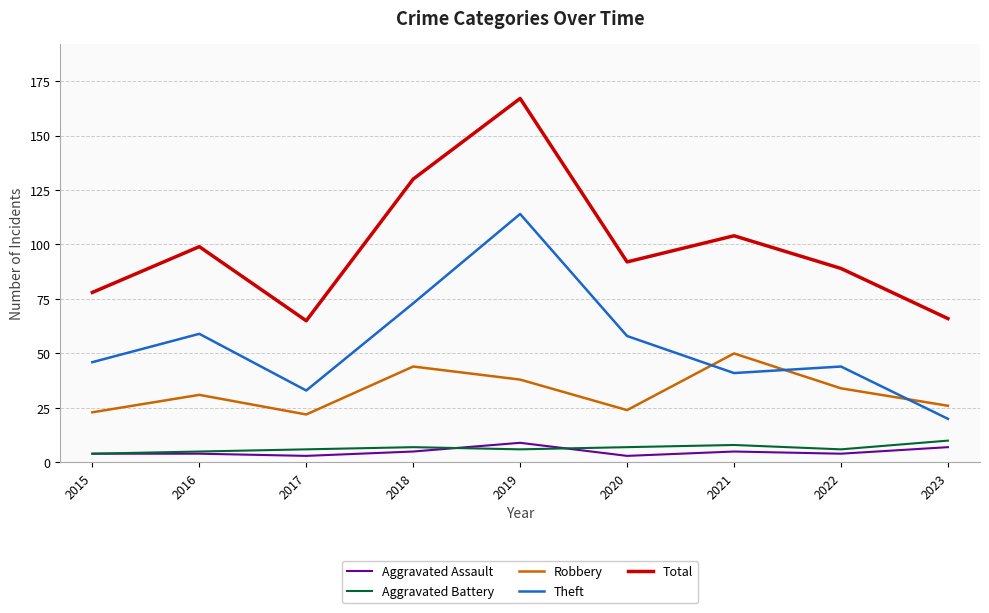

Reading left to right, what are all the values shown in this chart?

Aggravated Assault: 4	4	3	5	9	3	5	4	7
Aggravated Battery: 4	5	6	7	6	7	8	6	10
Robbery: 23	31	22	44	38	24	50	34	26
Theft: 46	59	33	73	114	58	41	44	20
Total: 78	99	65	130	167	92	104	89	66